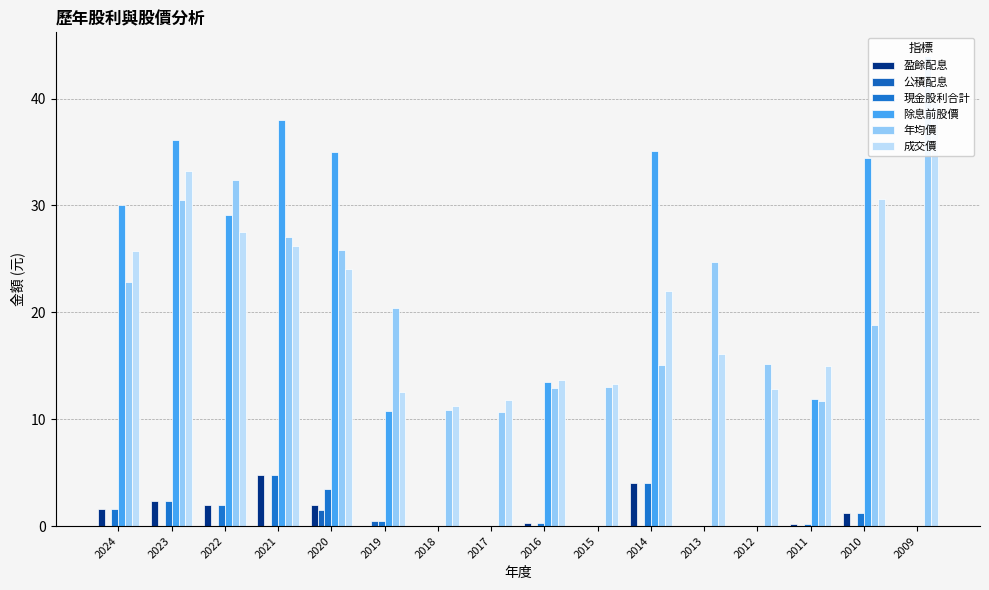

What is the difference between the highest and lowest values at 2017?

11.8